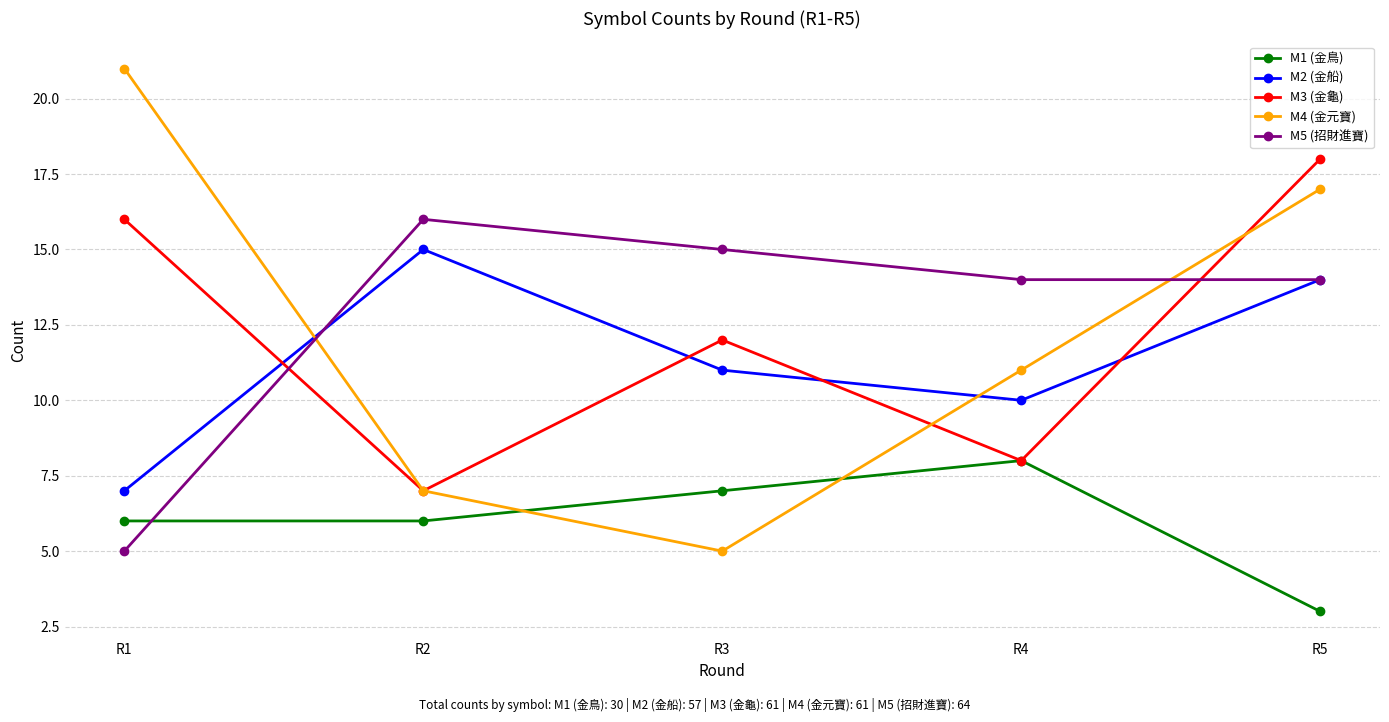

What is the minimum value shown in the chart?

3